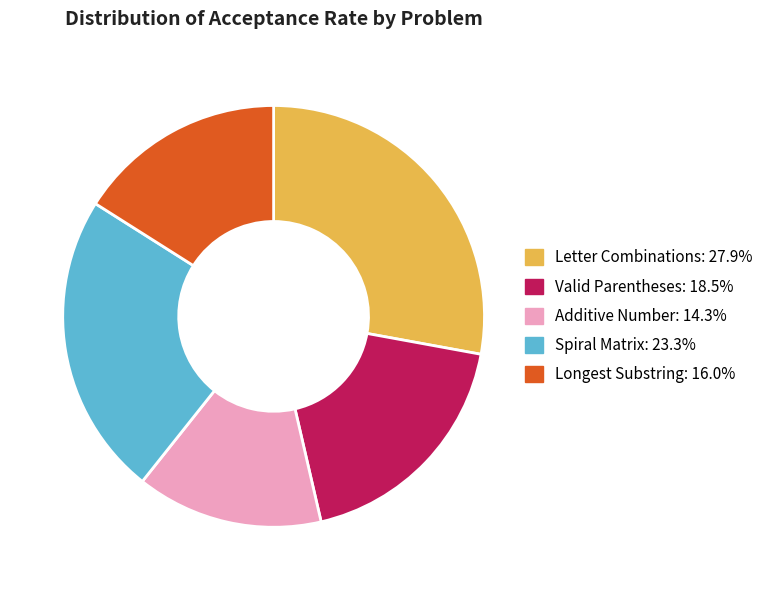

Count the number of slices in the pie.

5